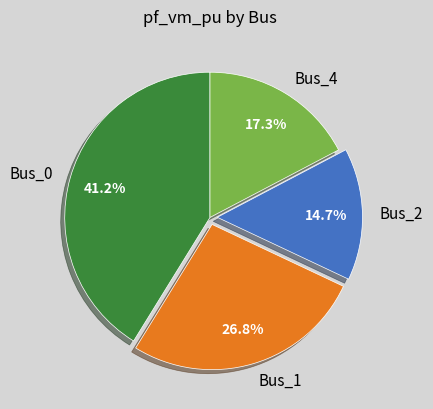

To the nearest percent, what portion does Bus_2 represent?

15%